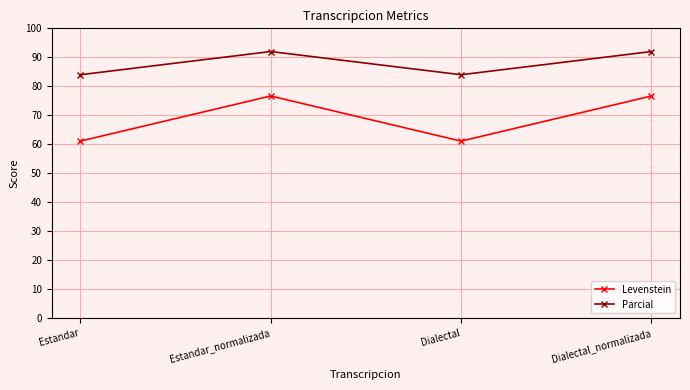

How many categories are shown in the chart?

4